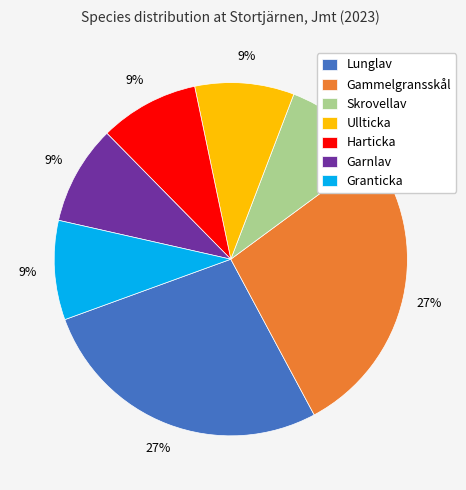

Approximately how many times larger is the value at Gammelgransskål compared to Skrovellav?

3.0